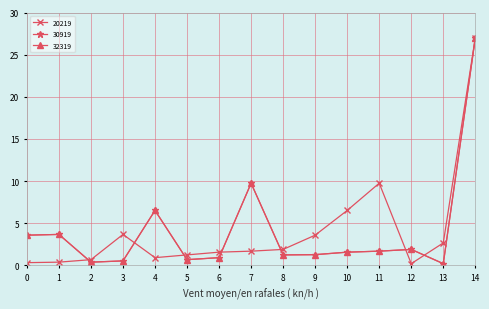

At which label does 20219 reach its minimum?

12